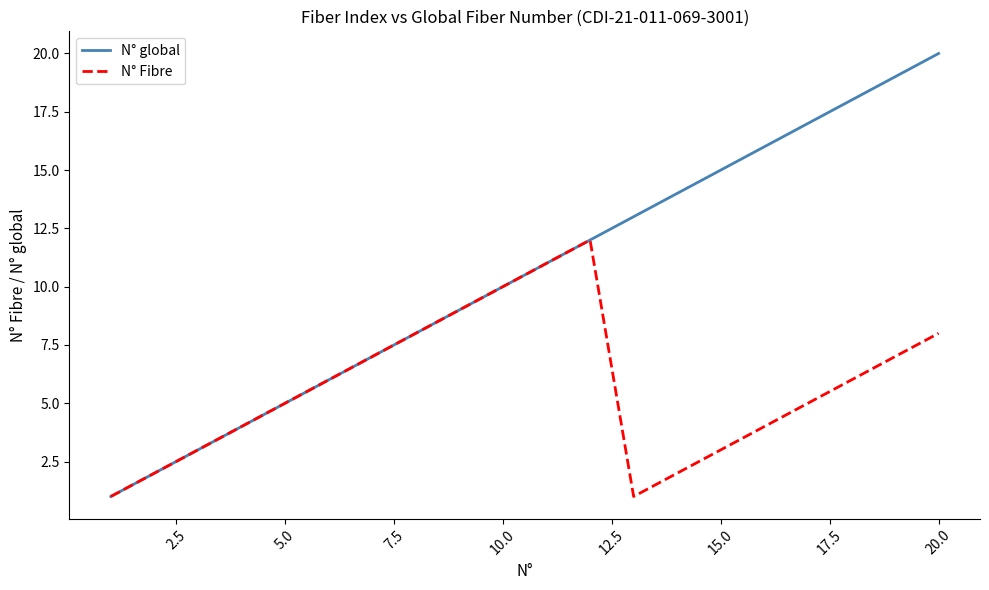

What is the greatest value displayed?

20